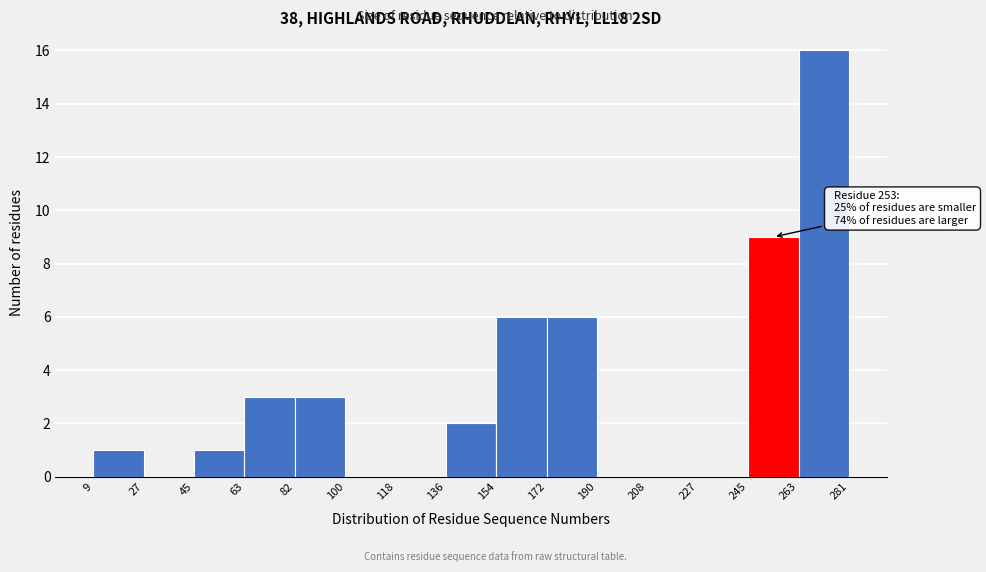

Over which range of the x-axis is the bar tallest?

263 to 281